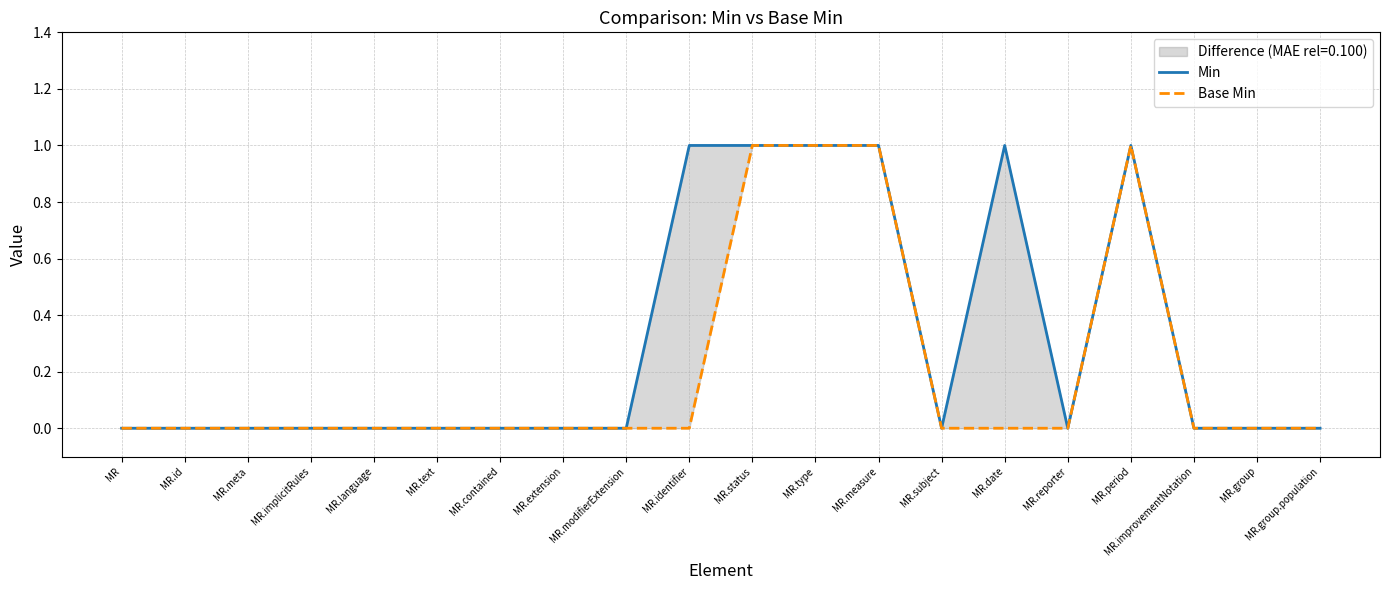

Does the chart display data point markers on the line(s)?

No